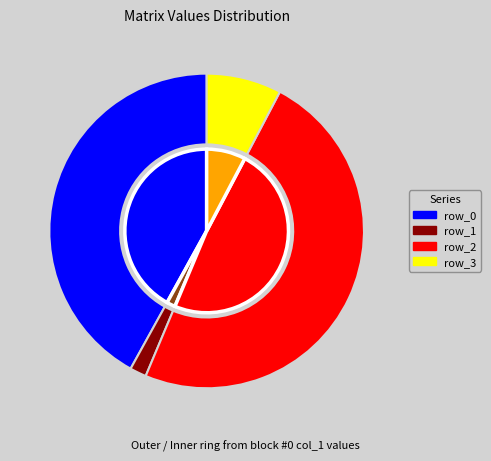

To the nearest percent, what is the average slice percentage?

25%